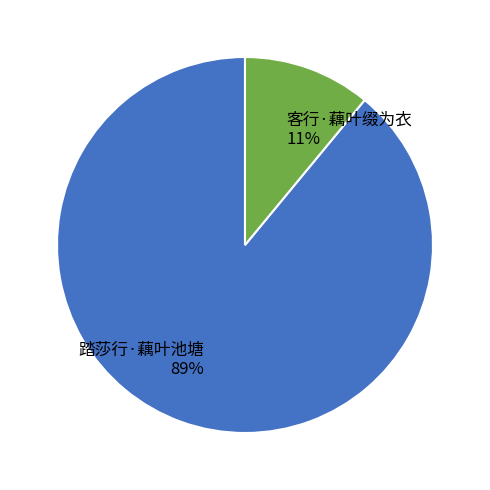

Which has a higher value, 客行·藕叶缀为衣 or 踏莎行·藕叶池塘?

踏莎行·藕叶池塘